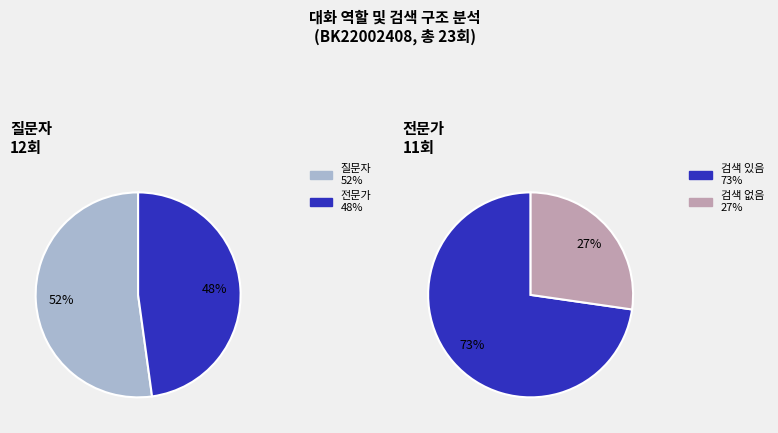

Is 질문자 the majority of the pie?

Yes